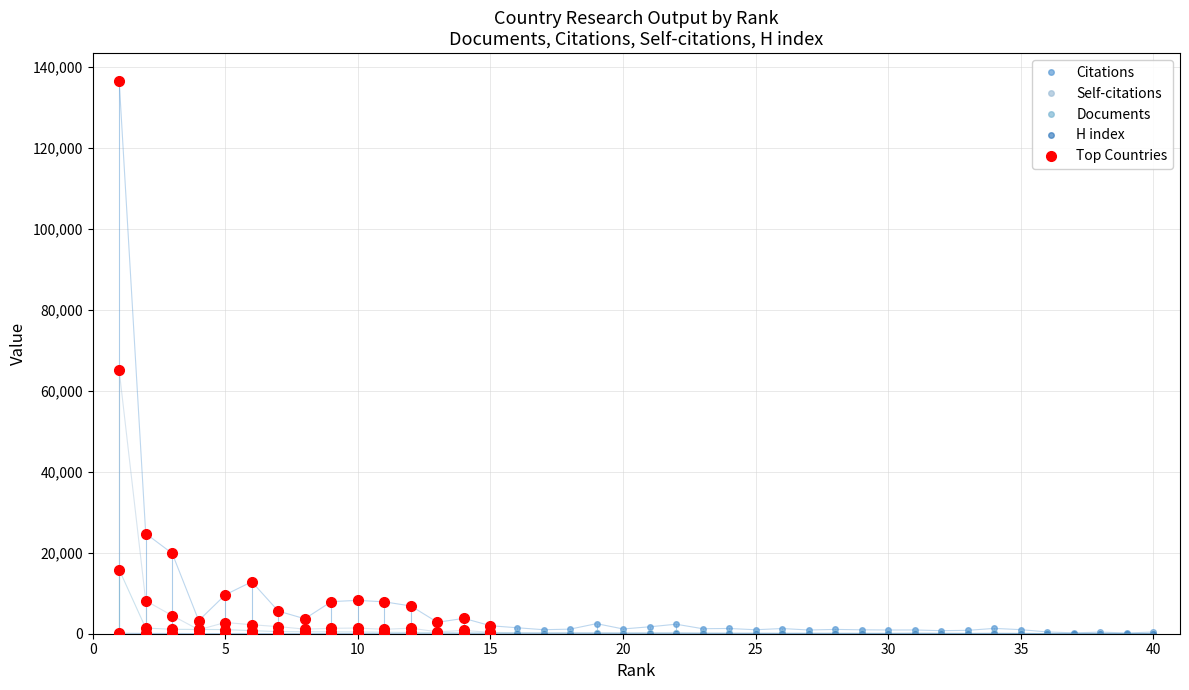

How many lines are shown in the chart?

4